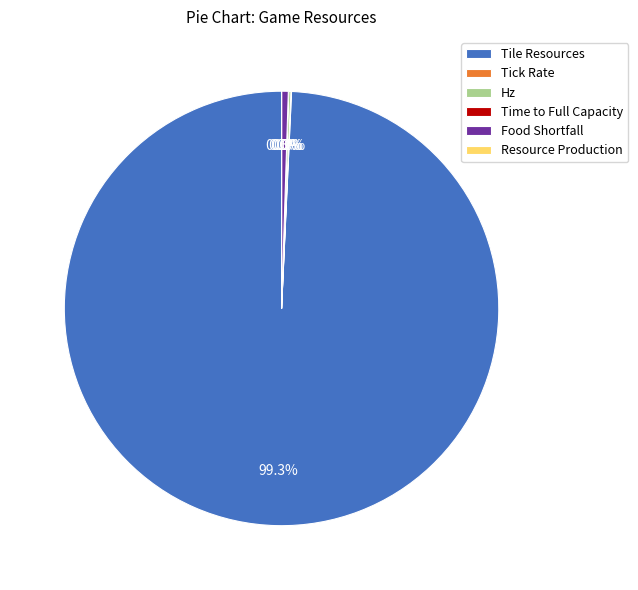

What is the largest slice in the pie chart?

Tile Resources